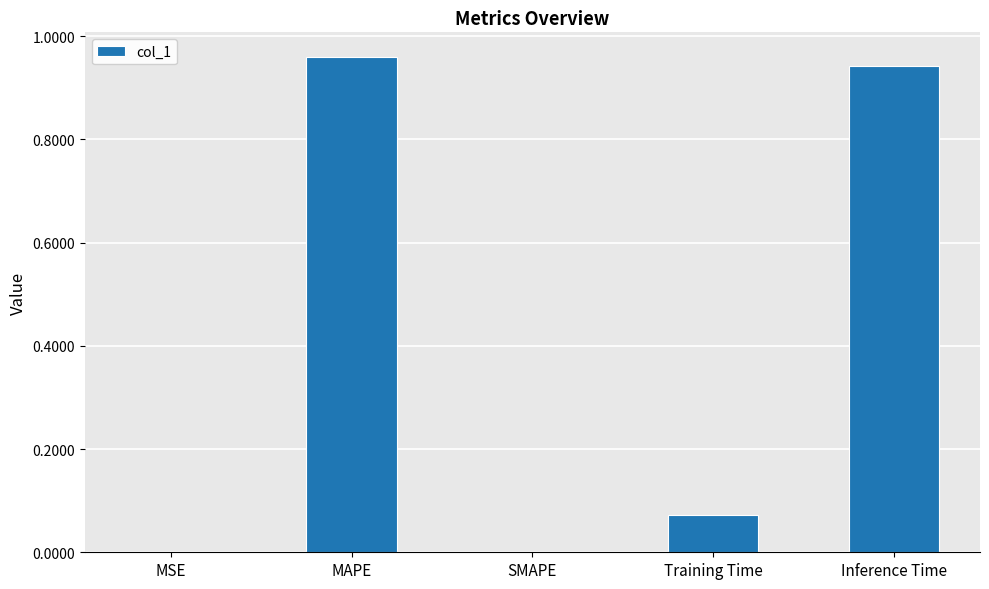

What is the sum of all values?

2.0